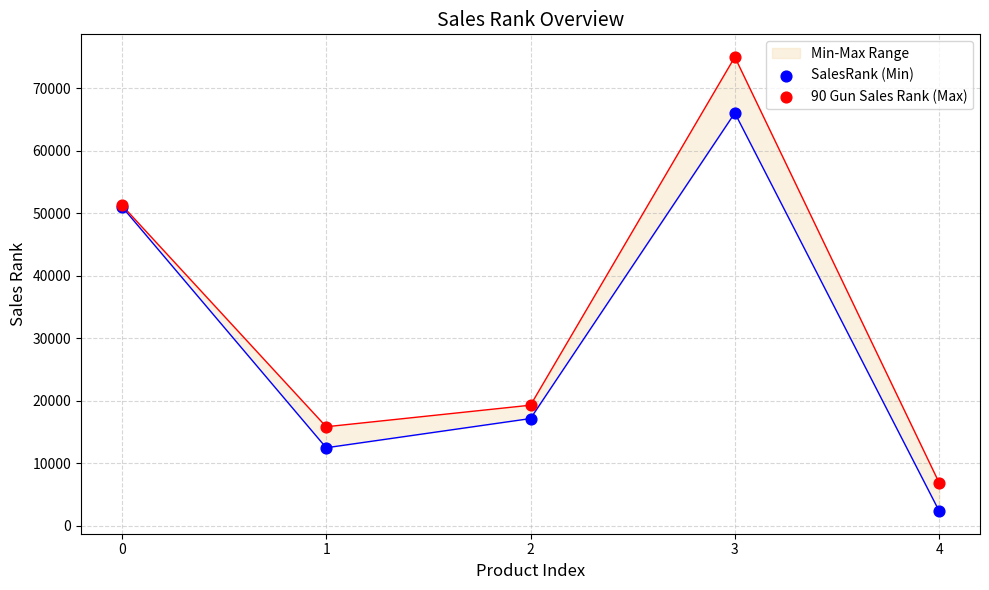

Which series has the widest spread of Y values?

90 Gun Sales Rank (Max)